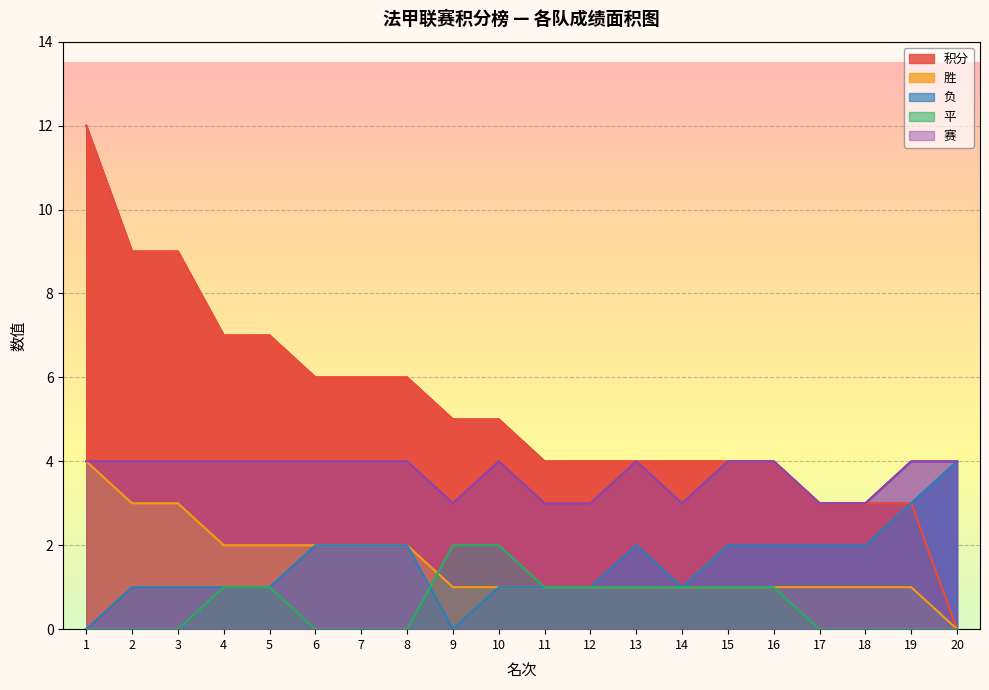

Does the chart display data point markers on the line(s)?

No